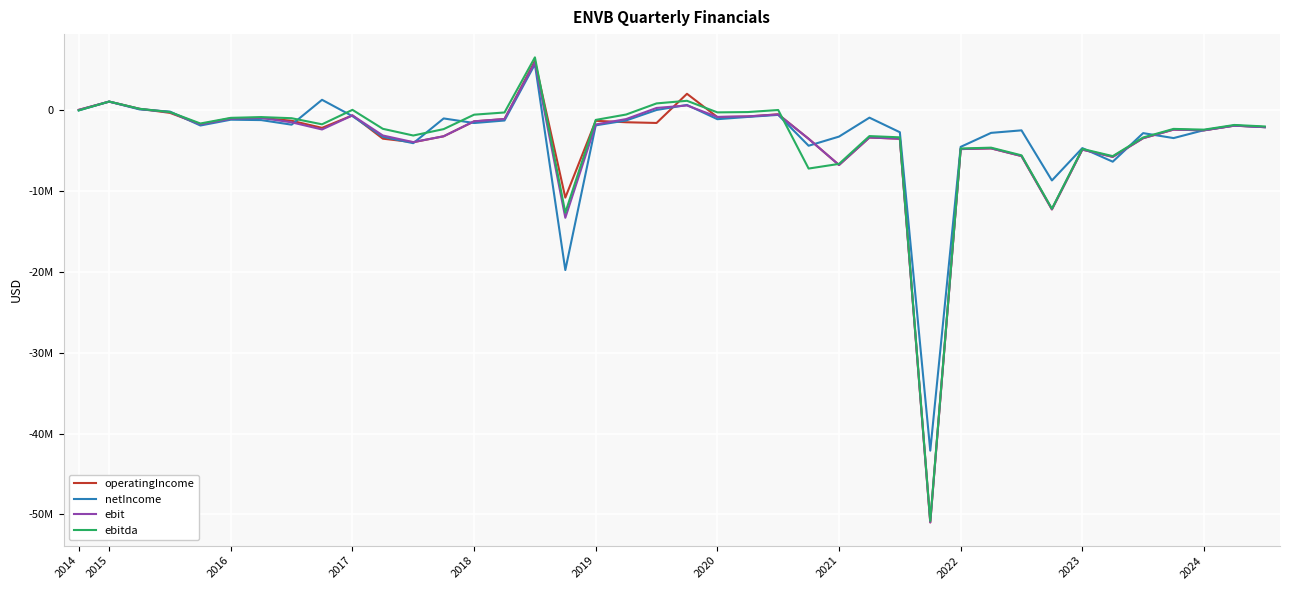

Does the chart display data point markers on the line(s)?

No